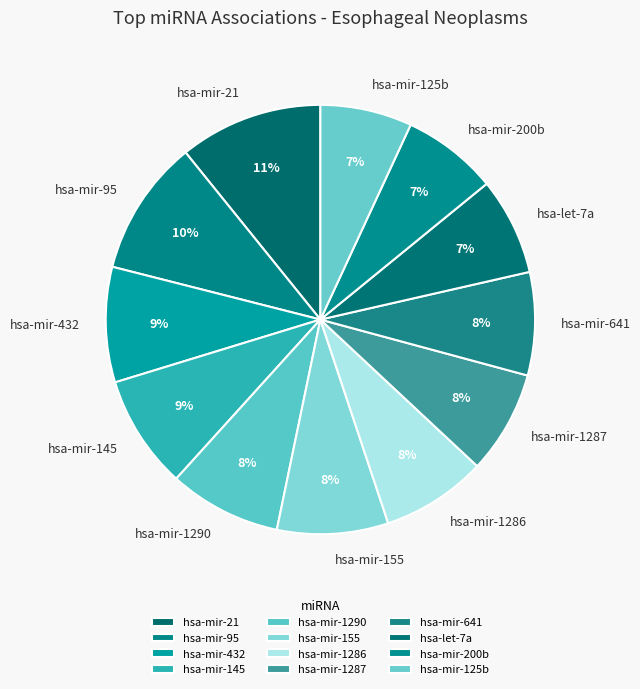

Does any single category account for the majority?

No